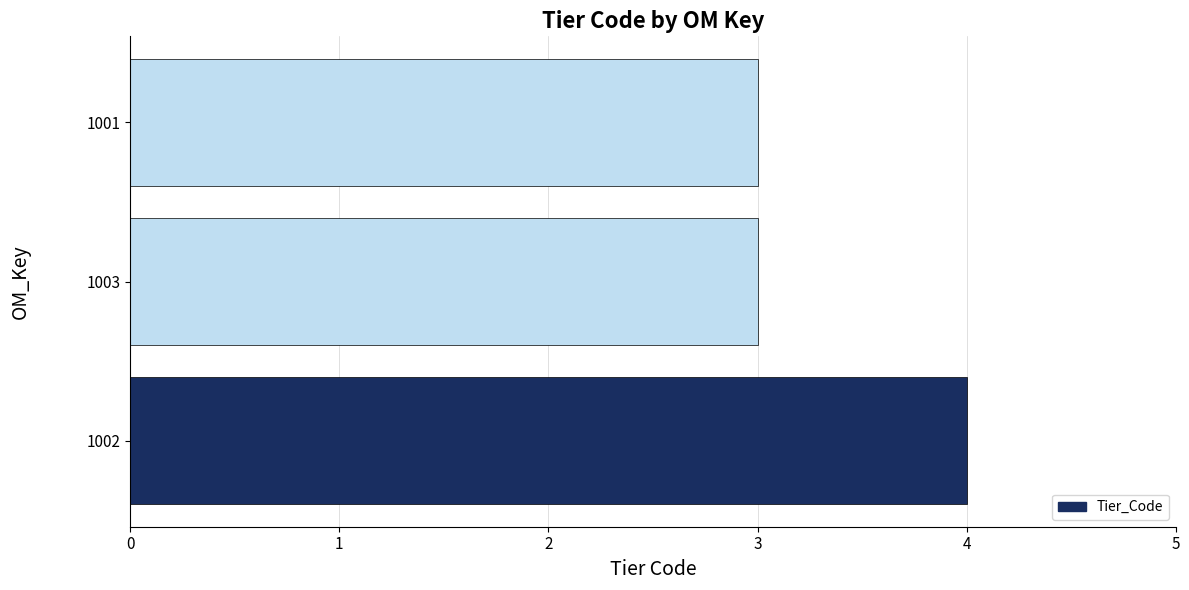

Count the values in the range 3 to 4.

3